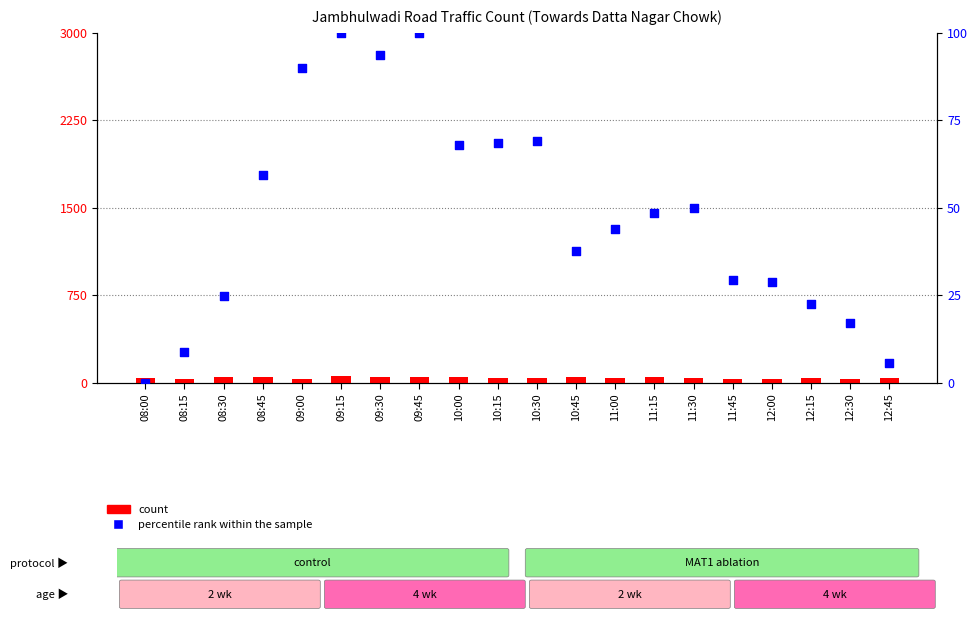

Is the value of percentile rank within the sample at 09:00 greater than the value of count at 11:45?

Yes